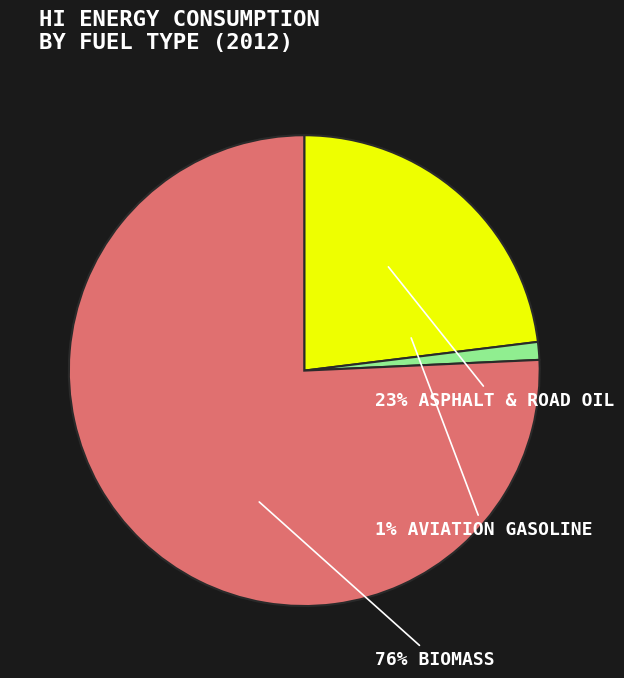

Does Aviation gasoline total consumption represent more than half of the total?

No